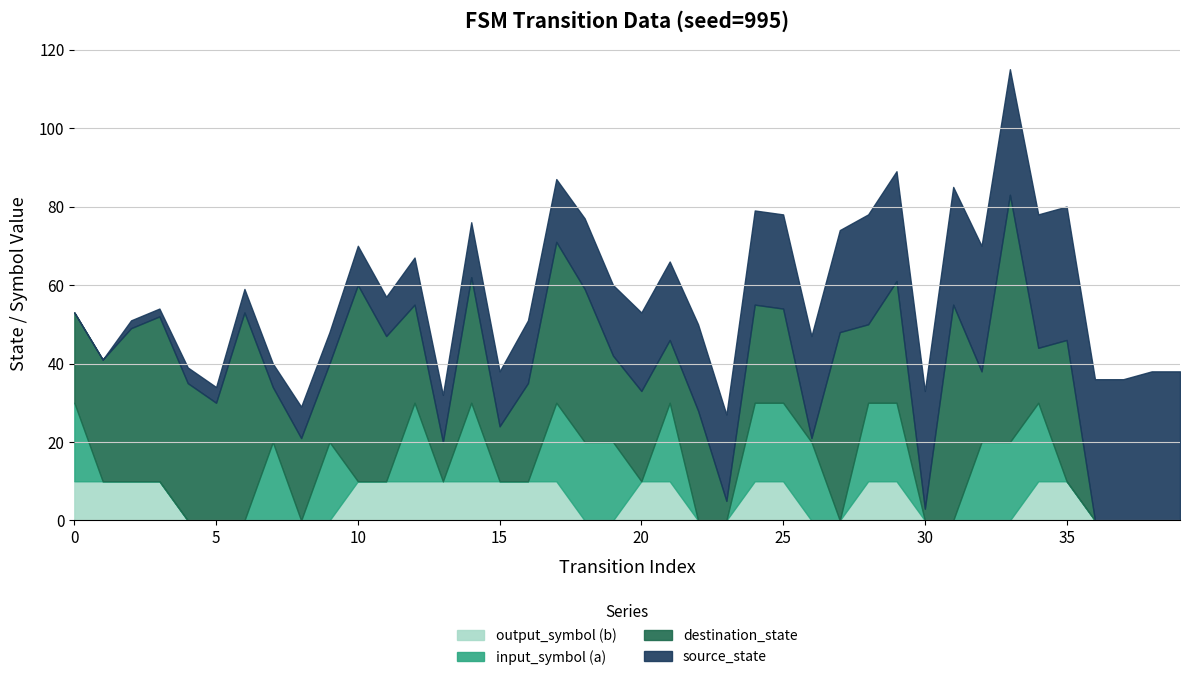

What are all the series names shown in the legend?

output_symbol (b), input_symbol (a), destination_state, source_state